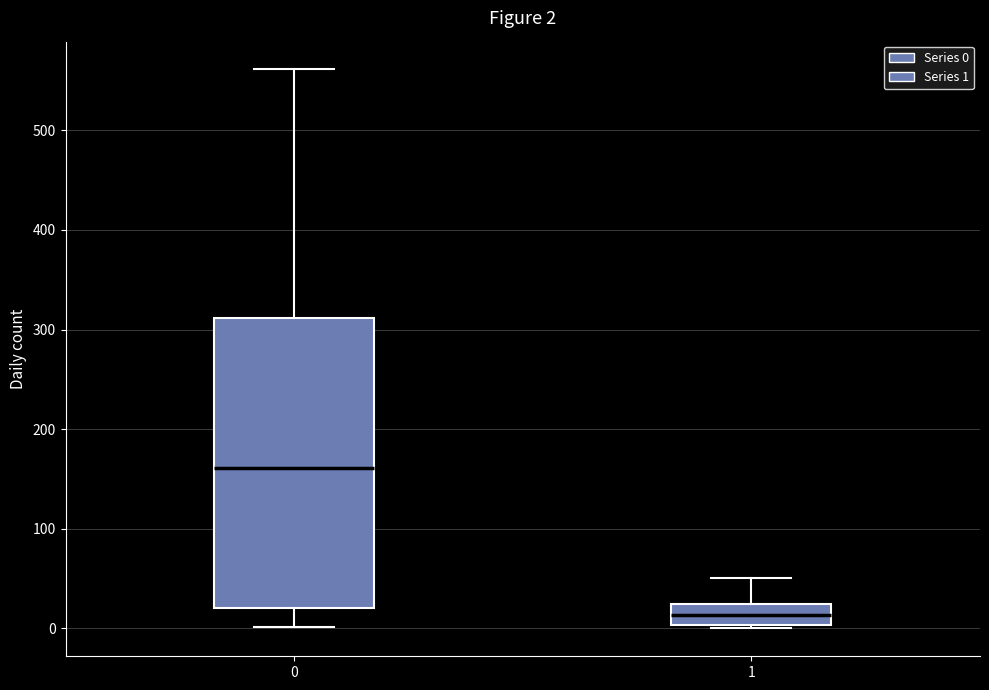

Which box has the highest median line?

0